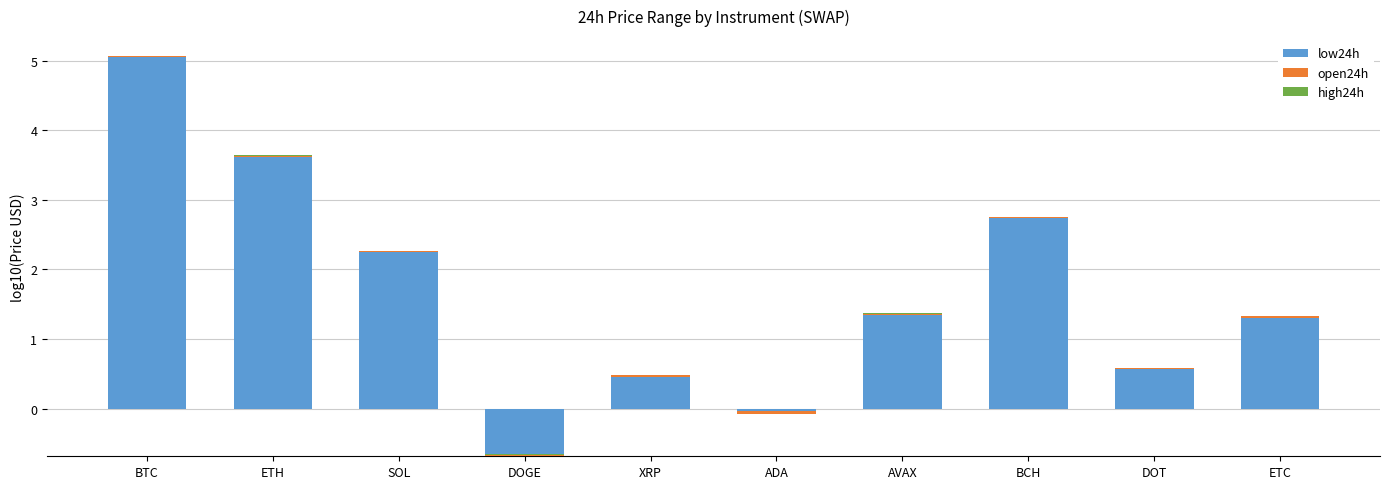

True or false: low24h has a value of 2.2 at SOL.

True